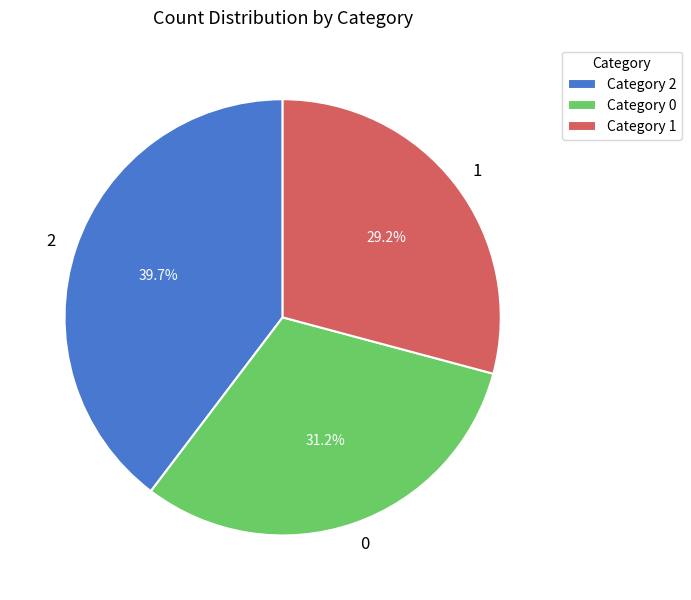

What is the ratio of the value at 1 to the value at 2?

0.7